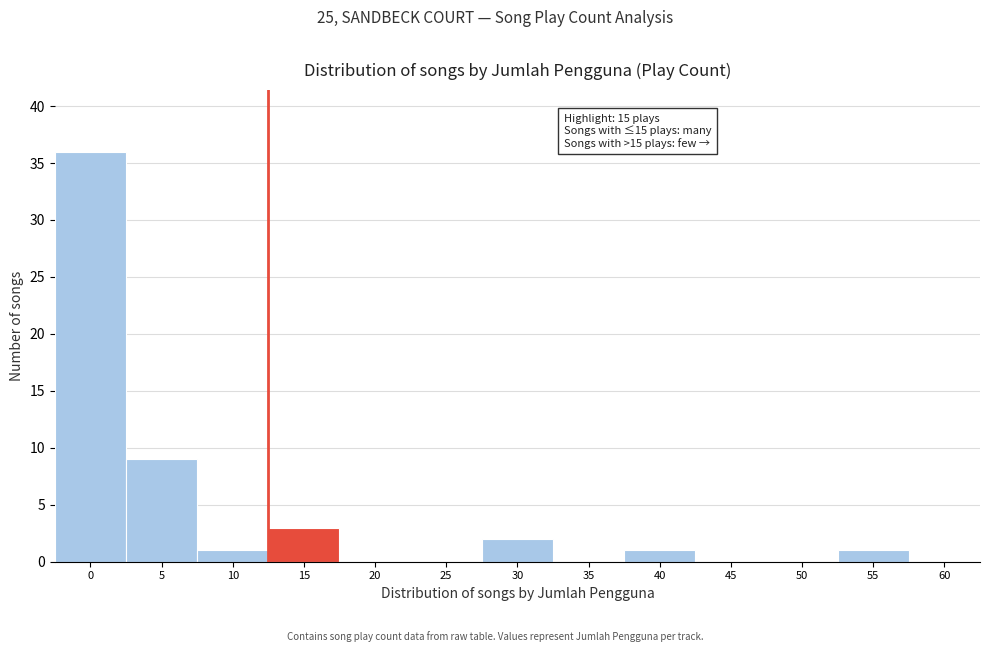

Reading left to right, extract all data points from this chart.

0=36	5=9	10=1	15=3	20=0	25=0	30=2	35=0	40=1	45=0	50=0	55=1	60=0